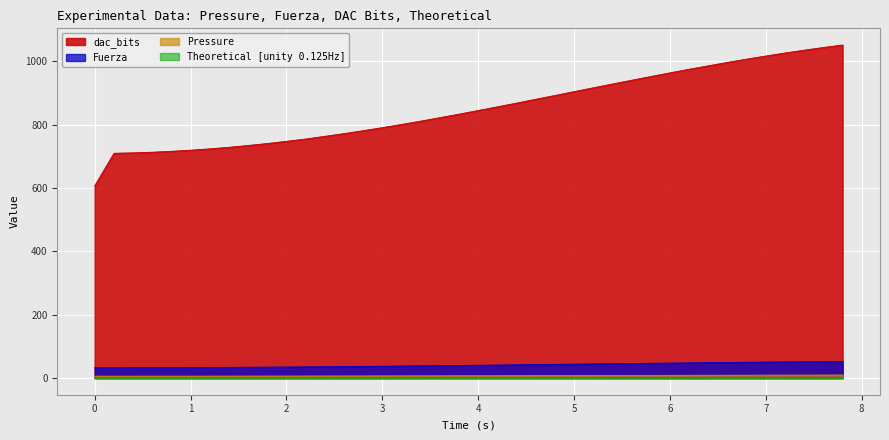

How many lines are shown in the chart?

4